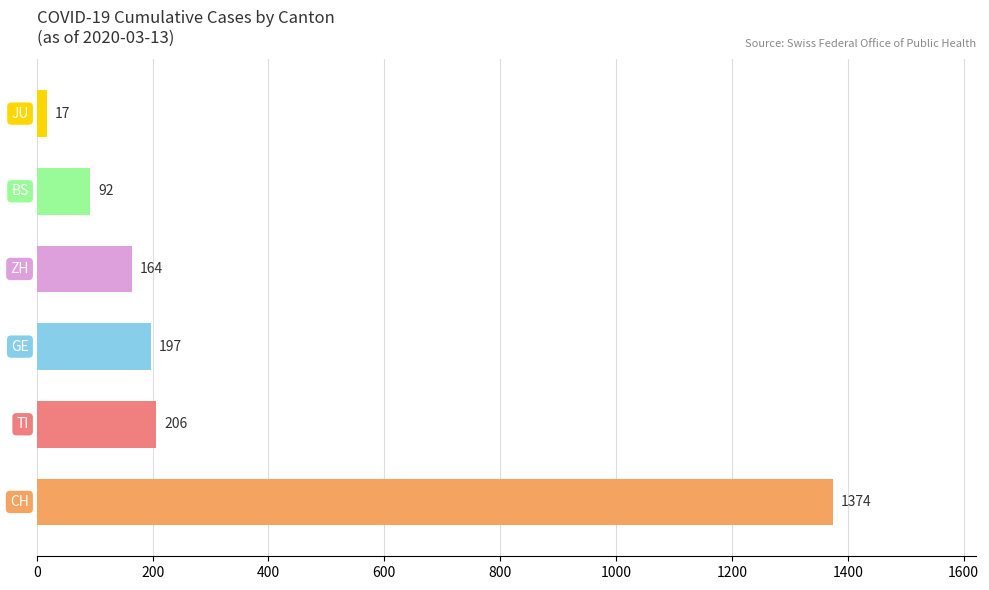

What is the maximum value shown in the chart?

1374